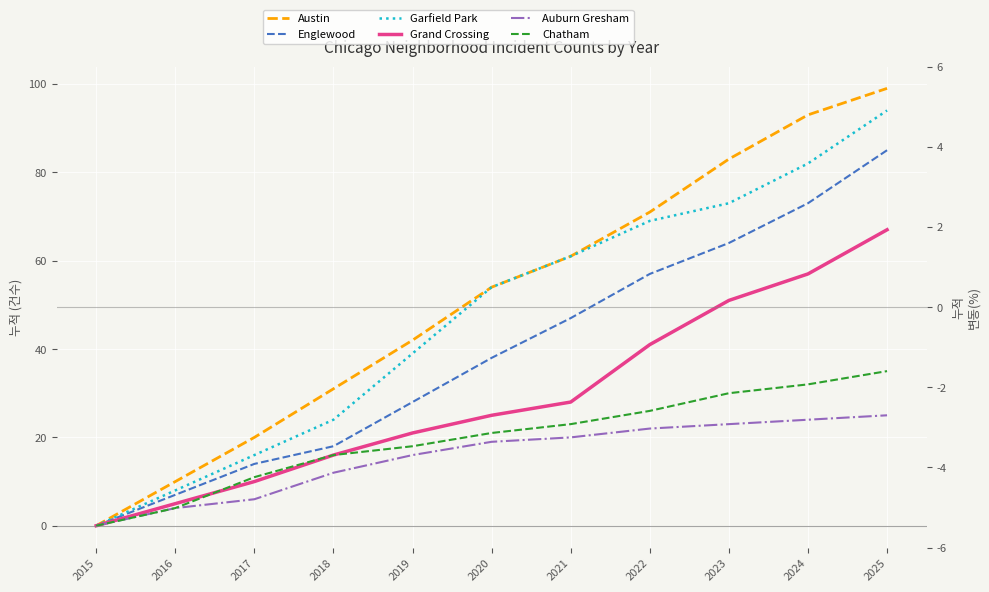

True or false: Austin and Chatham cross at least once.

False